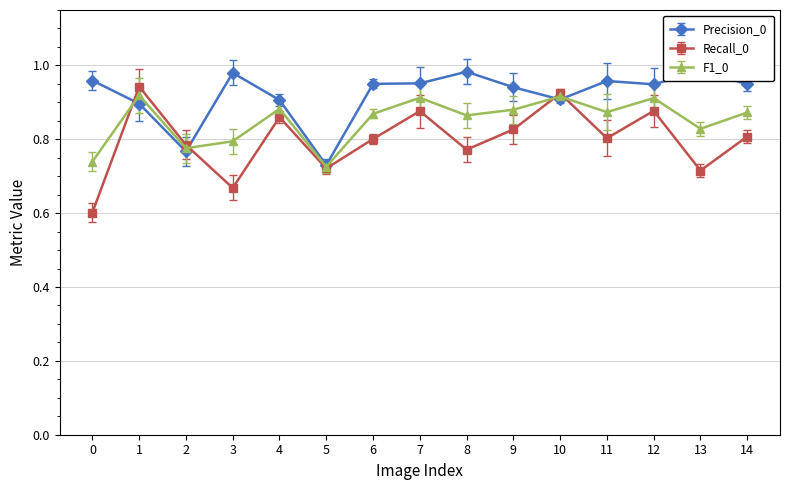

After their last crossing, which series has the higher values: F1_0 or Recall_0?

F1_0